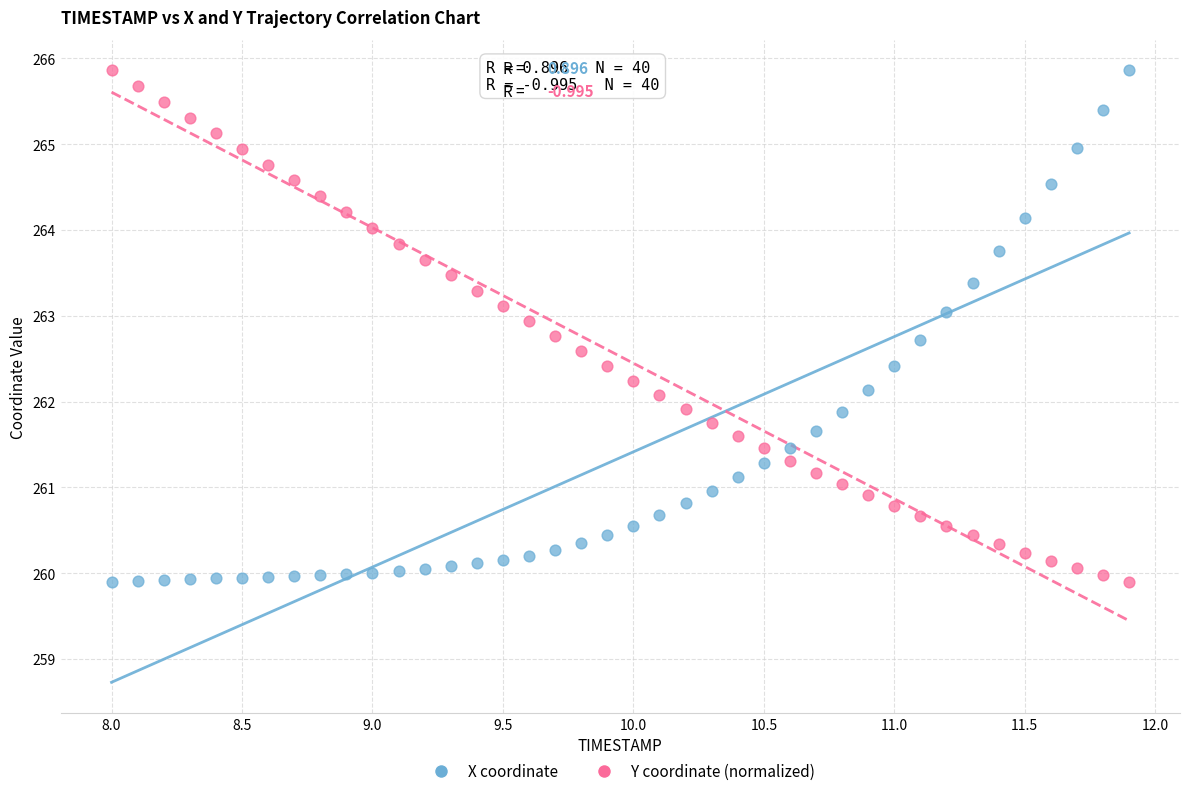

What is the X range (max minus min) for the scatter plot?

3.9